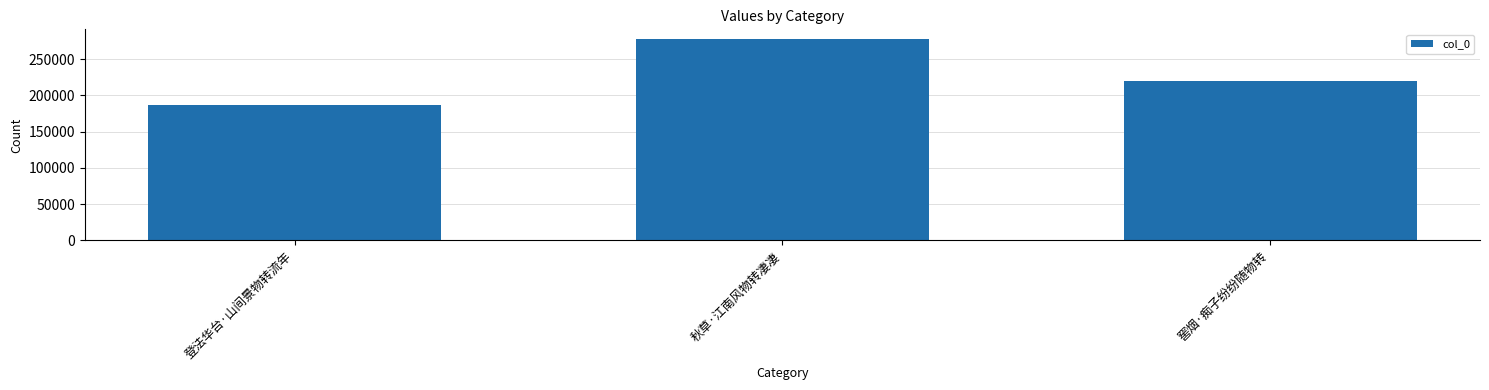

List the labels in order of value, largest first.

秋草·江南风物转凄凄, 窖烟·痴子纷纷随物转, 登法华台·山间景物转流年